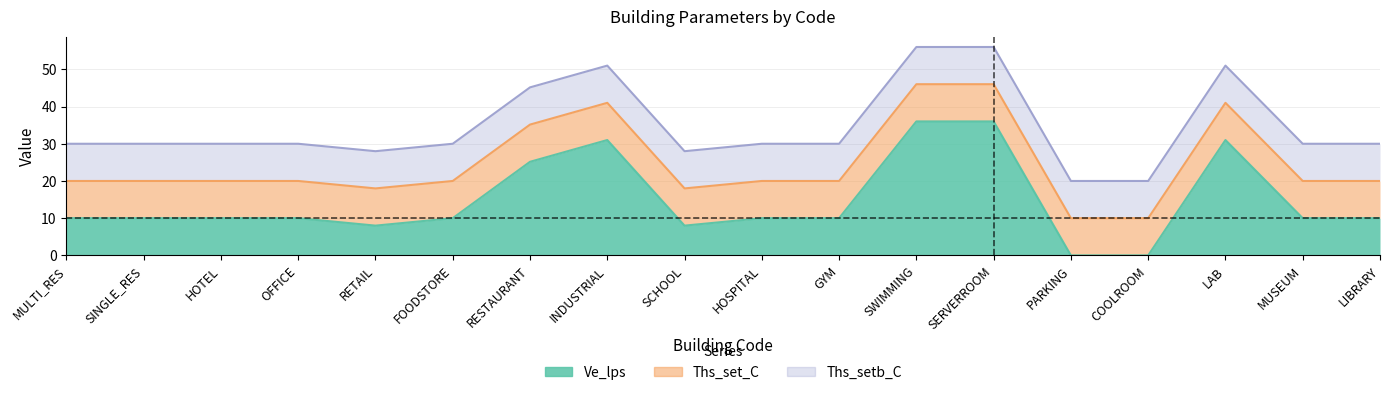

Rank the series at GYM from lowest to highest value.

Ve_lps, Ths_set_C, Ths_setb_C